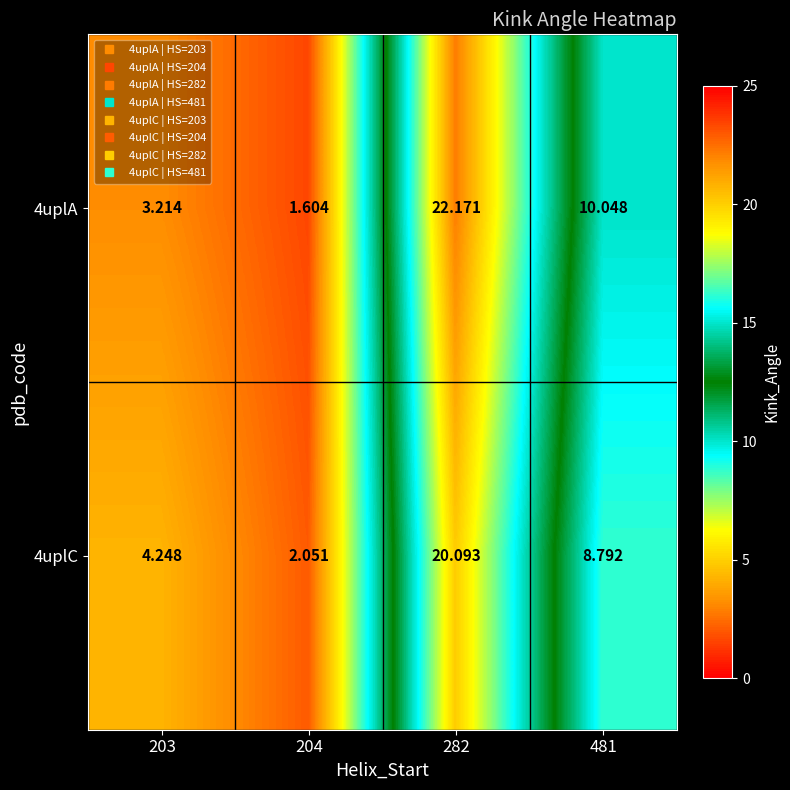

Which series has the largest range (max minus min)?

4uplA